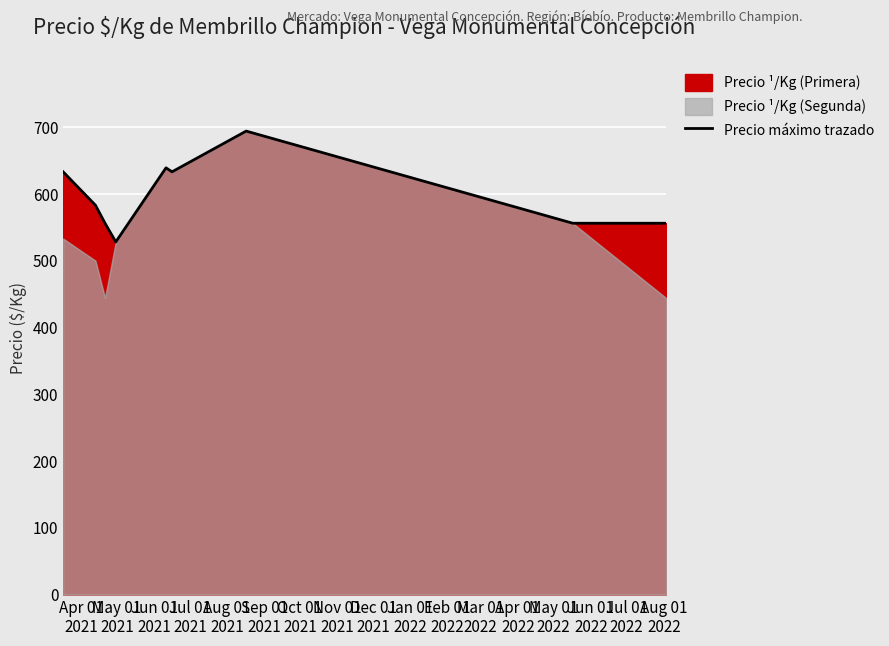

What is the maximum value for Precio máximo trazado?

694